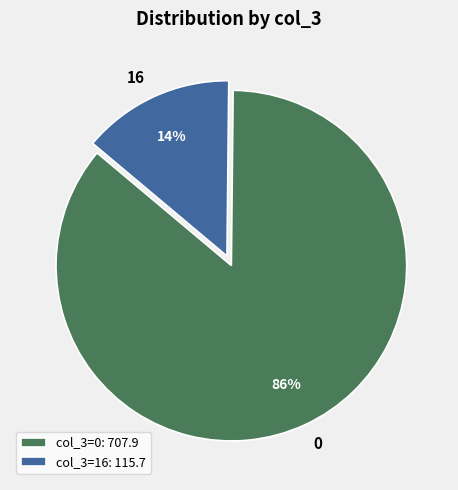

Combined, do 16 and 0 account for over 50%?

Yes